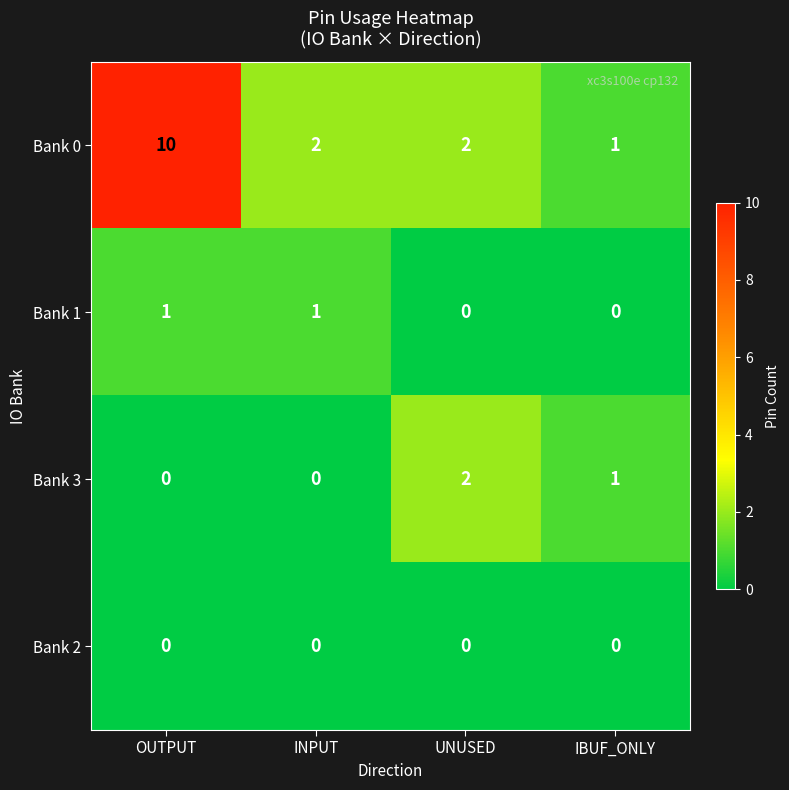

Reading right to left, what are all the values shown in this chart?

Bank 0: 1	2	2	10
Bank 1: 0	0	1	1
Bank 3: 1	2	0	0
Bank 2: 0	0	0	0